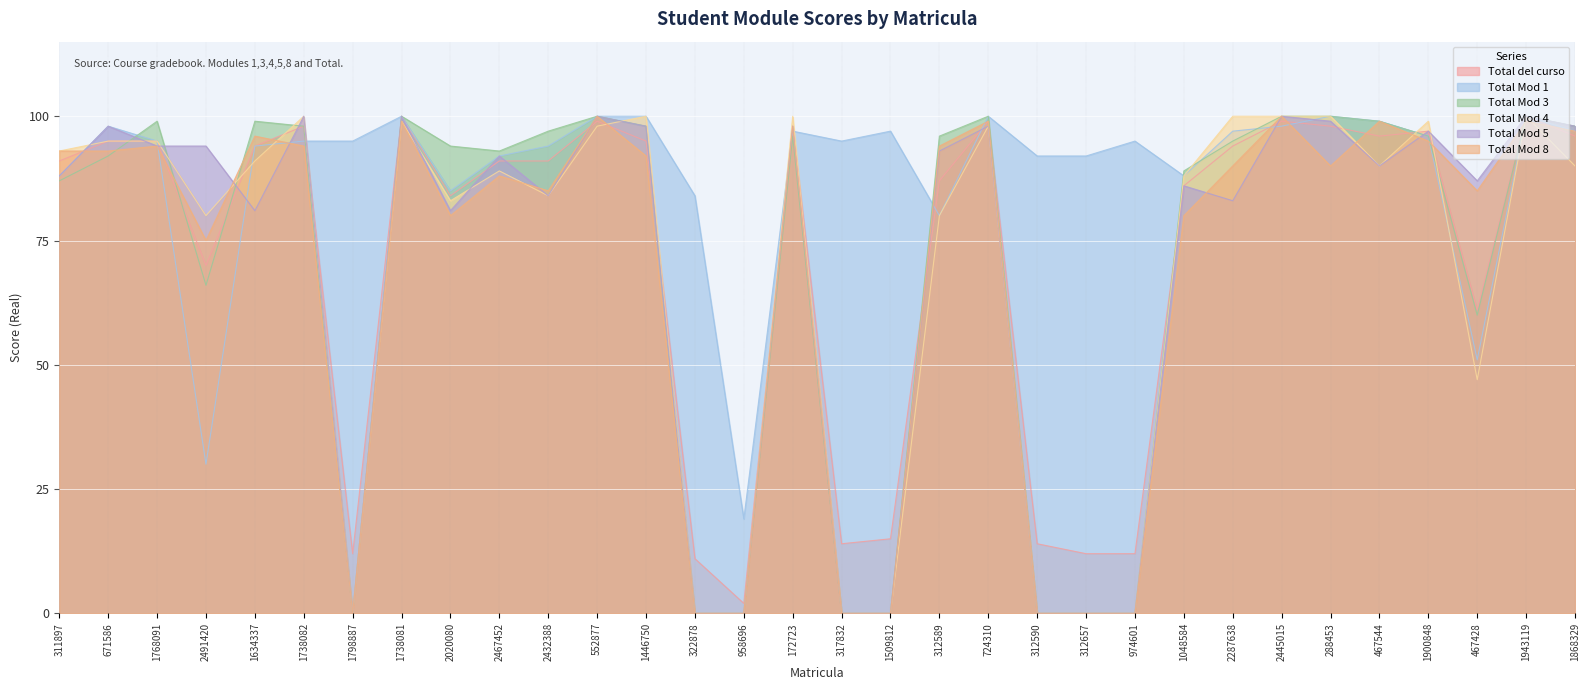

What are all the series names shown in the legend?

Total del curso, Total Mod 1, Total Mod 3, Total Mod 4, Total Mod 5, Total Mod 8